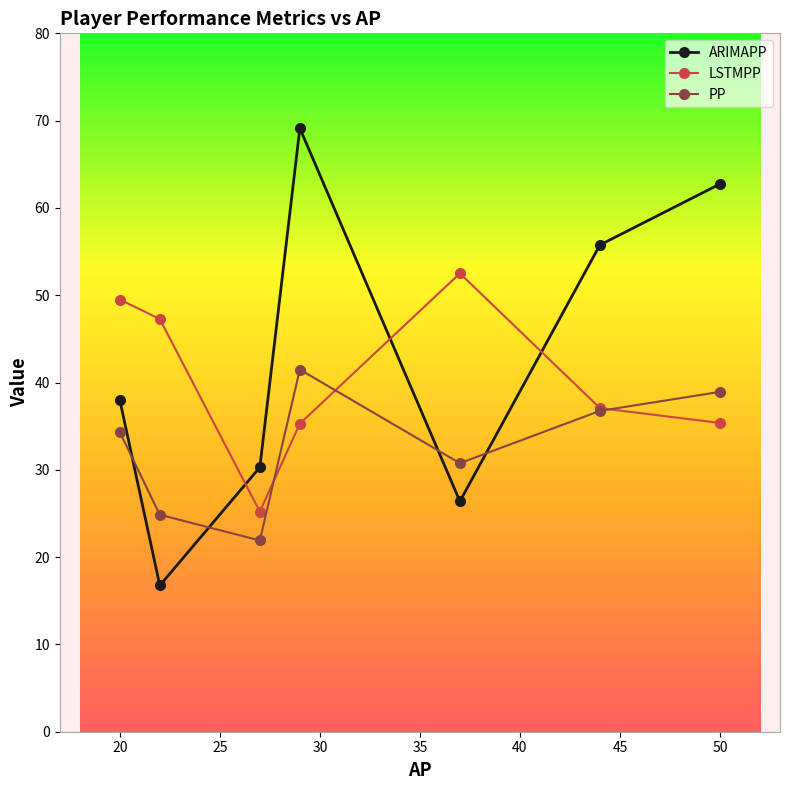

Which series has the widest spread of values?

ARIMAPP